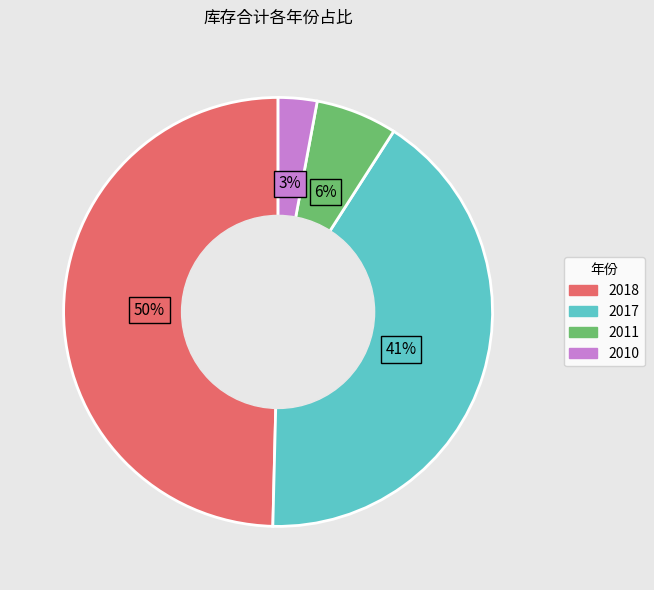

Count the number of slices in the pie.

4